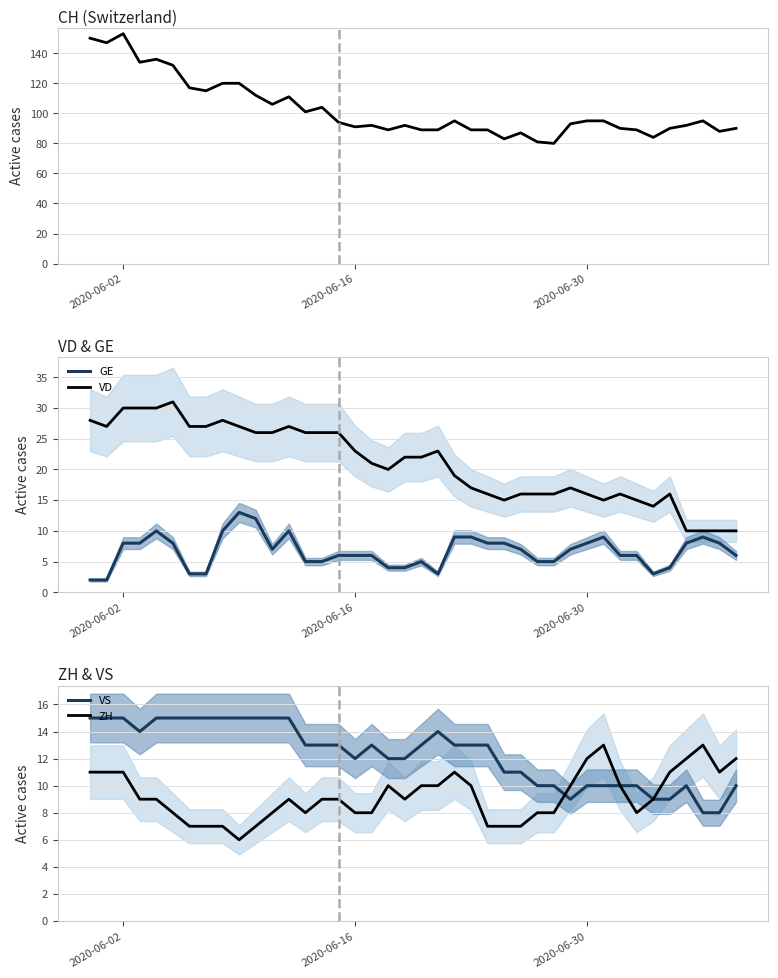

What is the maximum value shown in the chart?

153